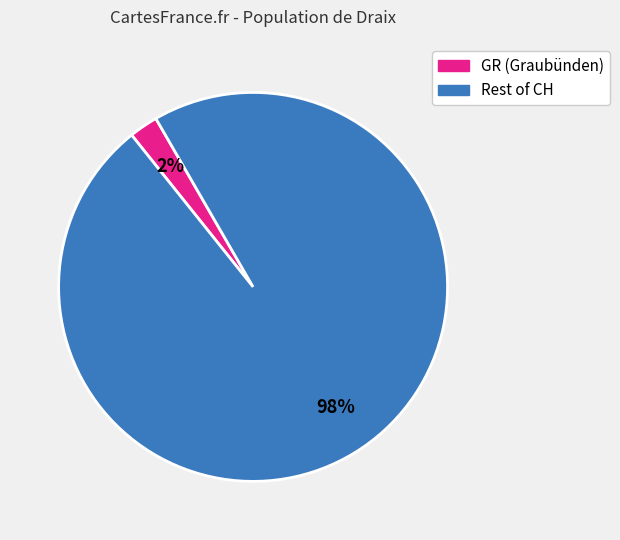

To the nearest percent, what is the average slice percentage?

50%